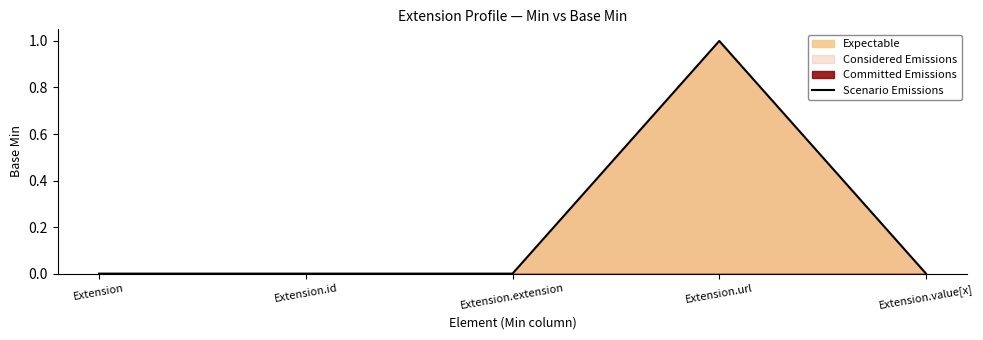

Count the values in the range 0 to 1.

5